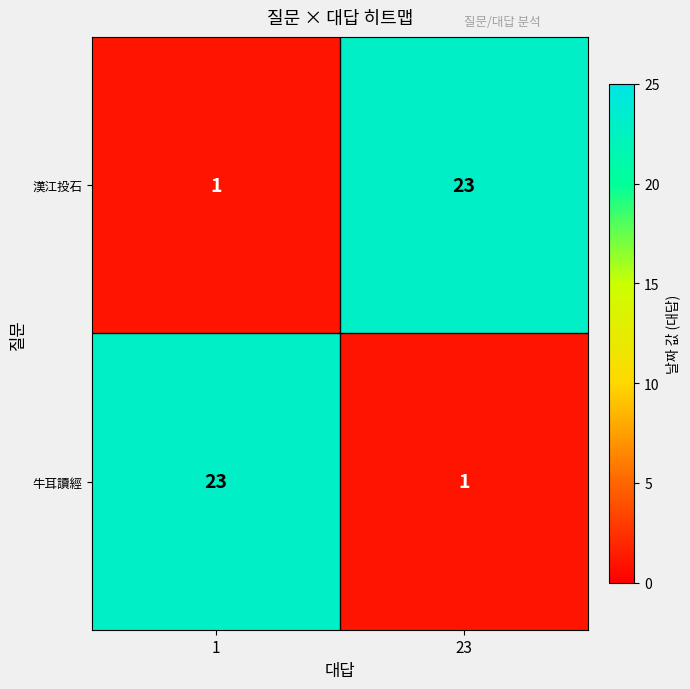

What is the difference between the 漢江投石 values at 23 and 1?

22